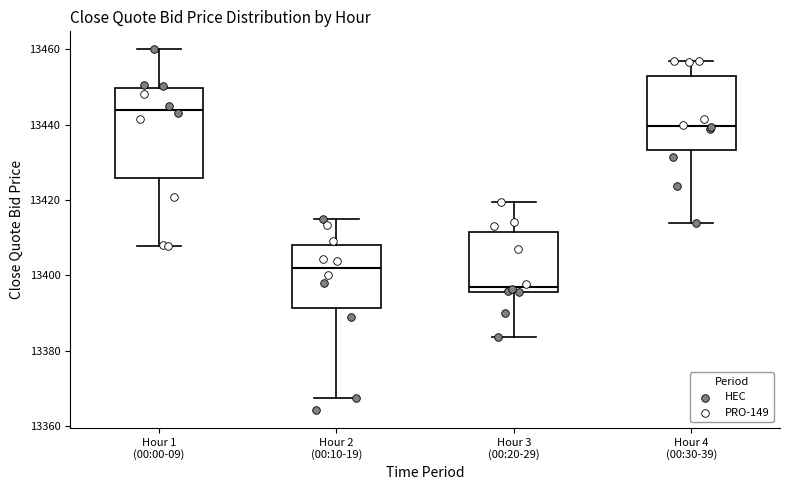

Where does the median line of the box for Hour 4 (00:30-39) sit on the y-axis? The values are not printed on the chart, so give them approximately, as read against the axis.

13440